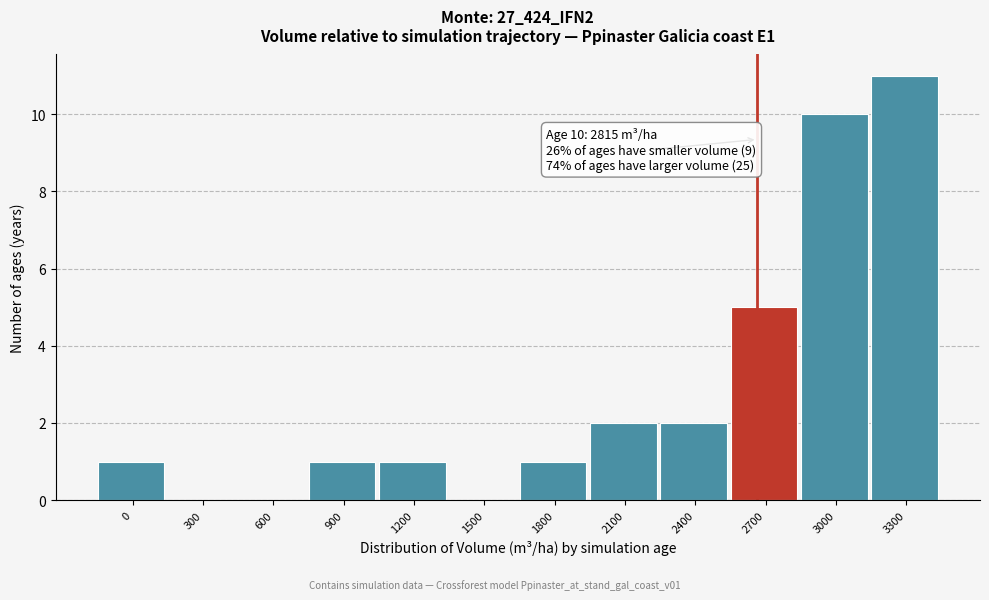

Reading left to right, list all the values displayed in this chart.

0=1	300=0	600=0	900=1	1200=1	1500=0	1800=1	2100=2	2400=2	2700=5	3000=10	3300=11